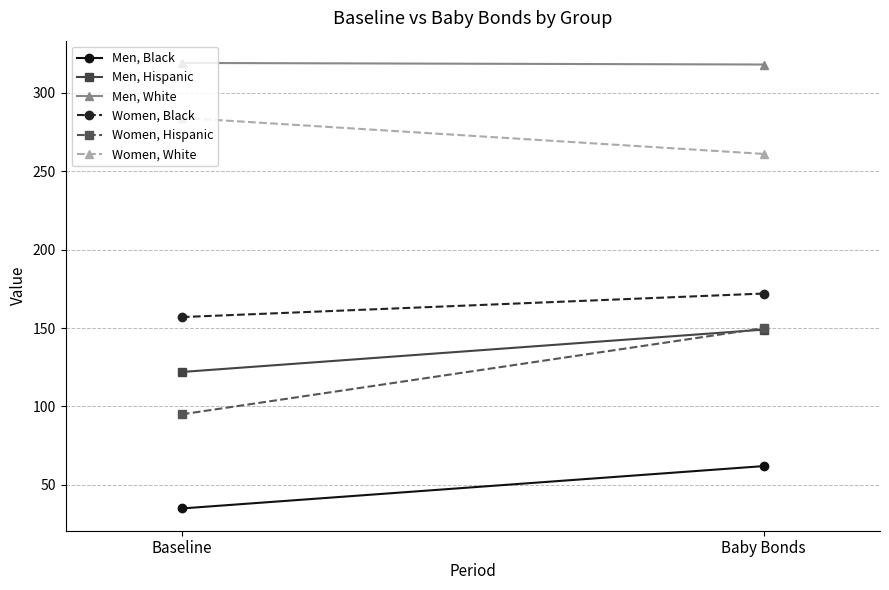

Is it true that Men, Hispanic equals 122 at Baseline?

True